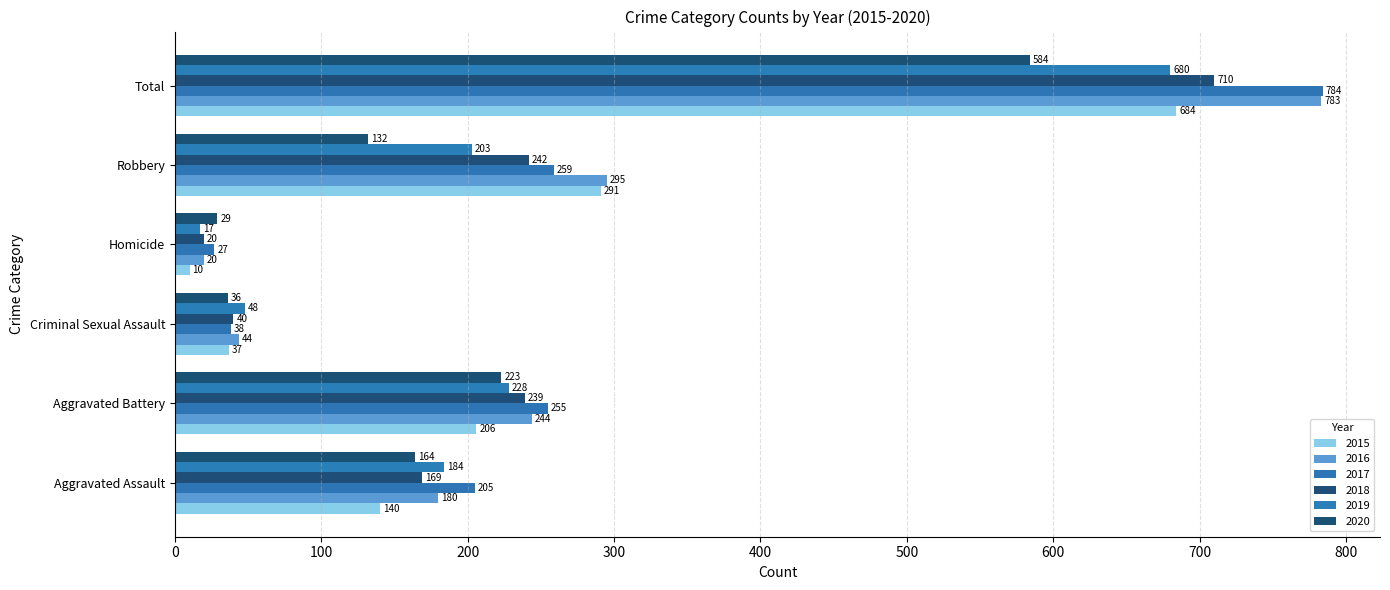

At which label does 2018 reach its minimum?

Homicide